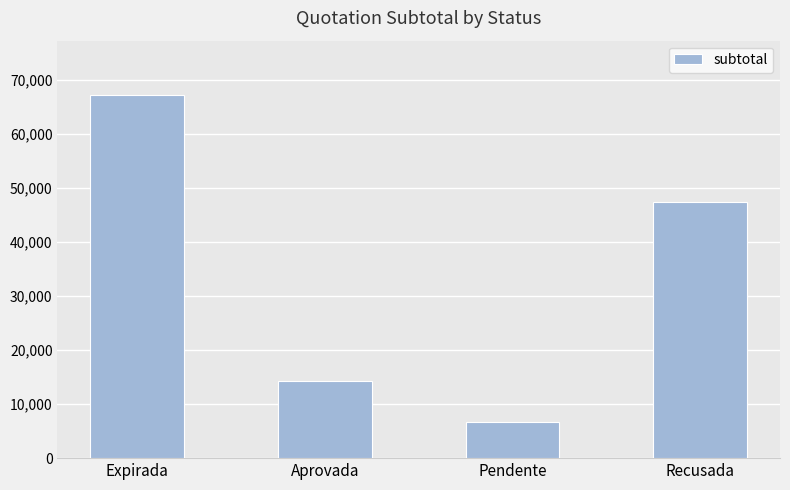

Does the chart contain stacked bars?

No